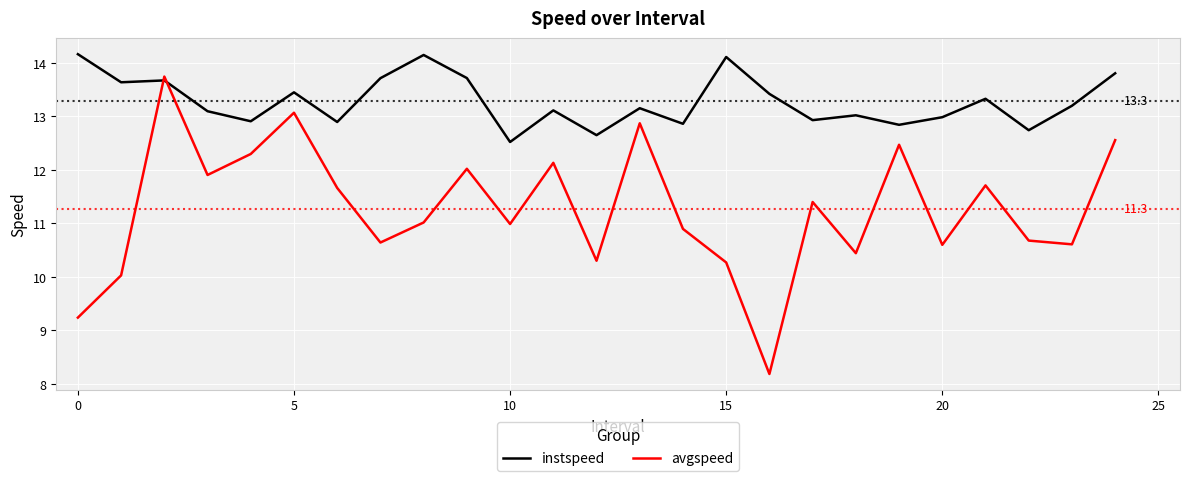

What is the maximum value shown in the chart?

14.2